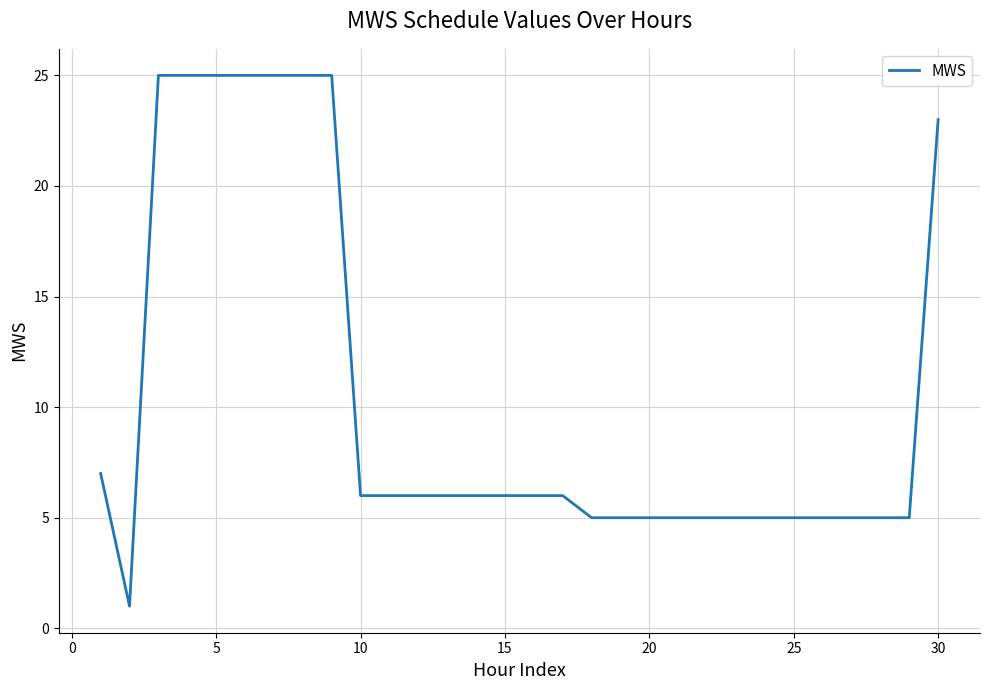

What is the greatest value displayed?

25